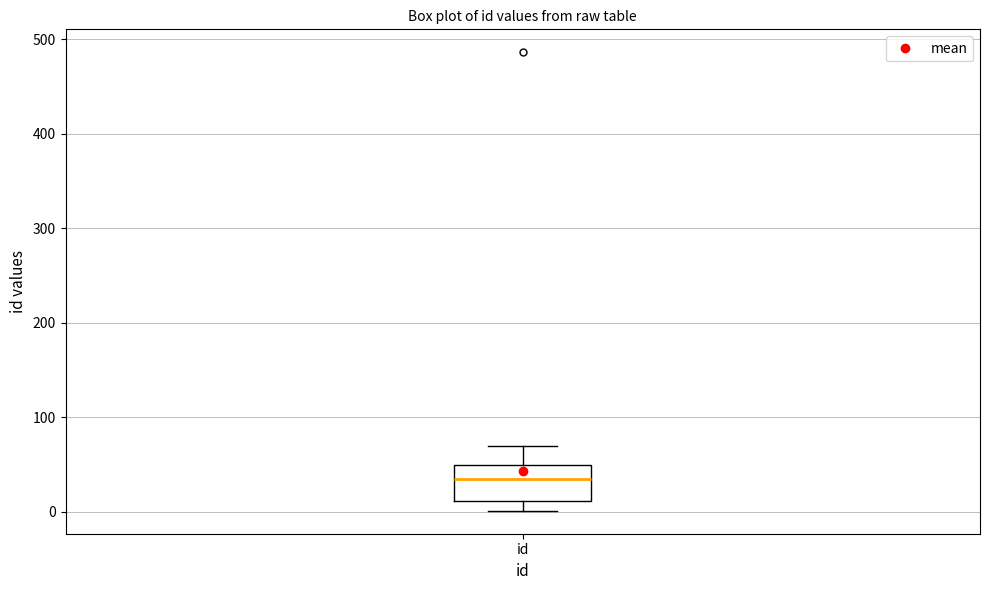

Read this box plot against the y-axis: the position of the median line, the range covered by the box, and the ends of both whiskers. The values are not printed on the chart, so give them approximately, as read against the axis.

median 30, box 10 to 50, whiskers 0 to 70